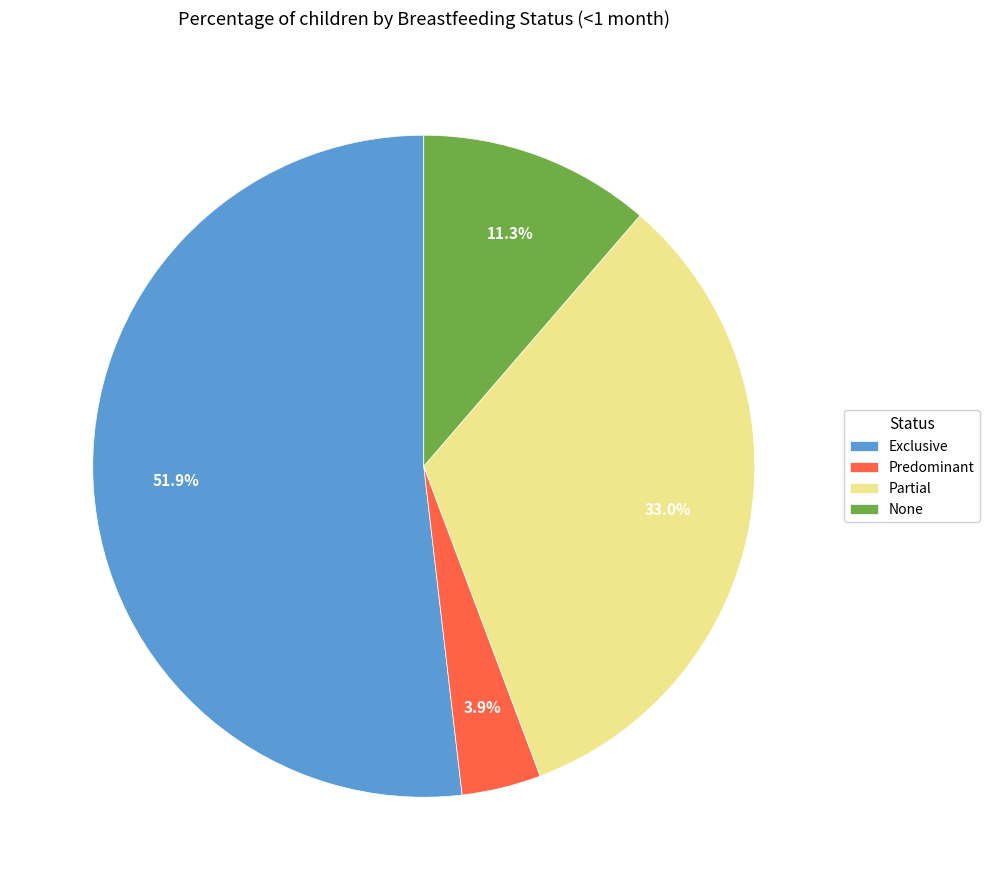

Rank the categories by value from lowest to highest.

Predominant, None, Partial, Exclusive